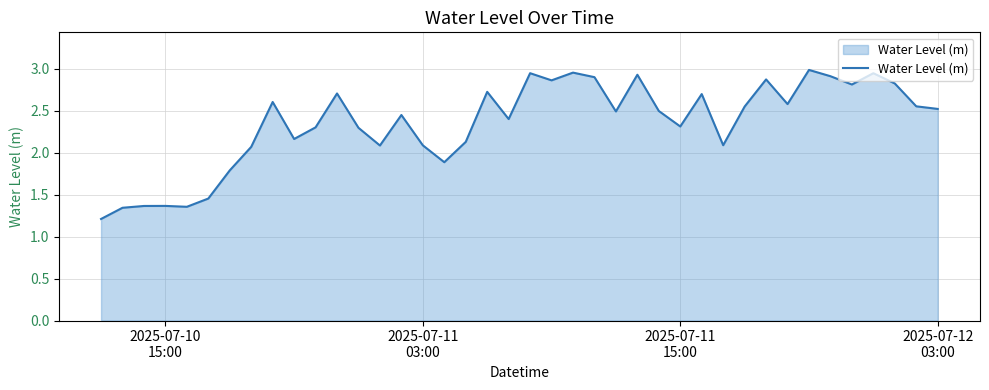

What is the minimum value shown in the chart?

1.2